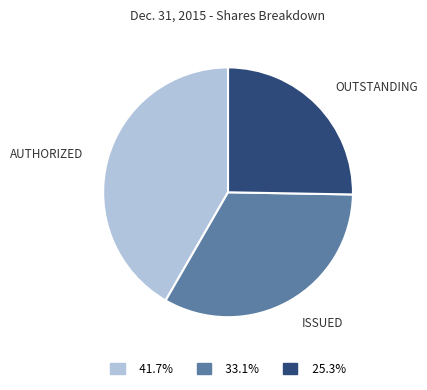

Is there any slice that represents more than half of the pie?

No